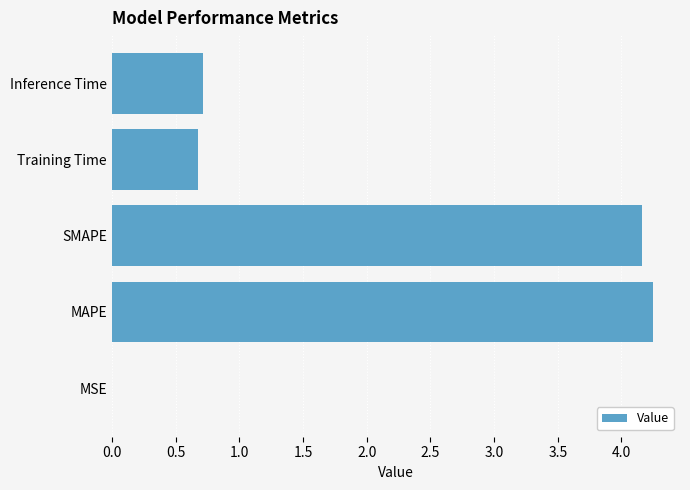

How many series are shown in this chart?

1